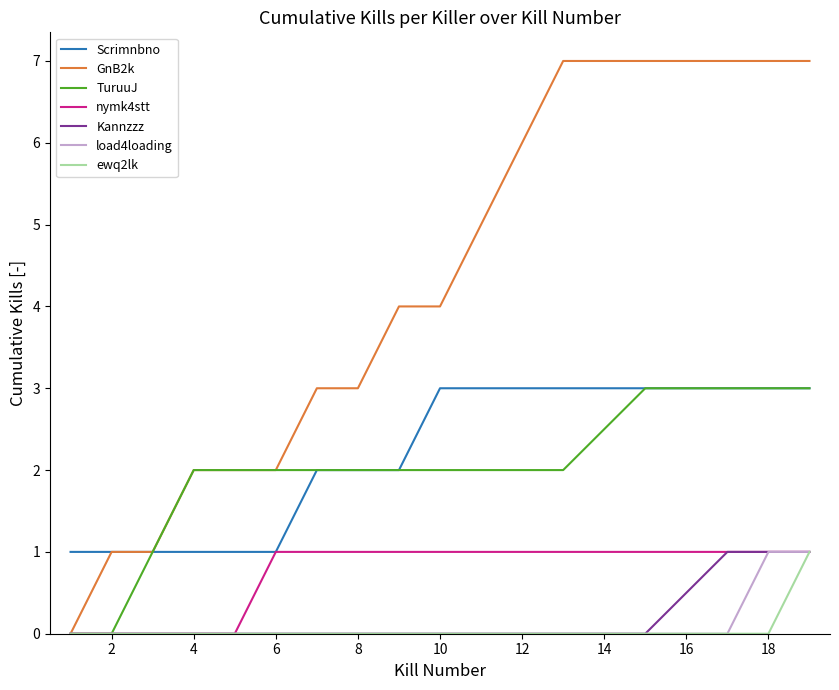

How many lines are shown in the chart?

7